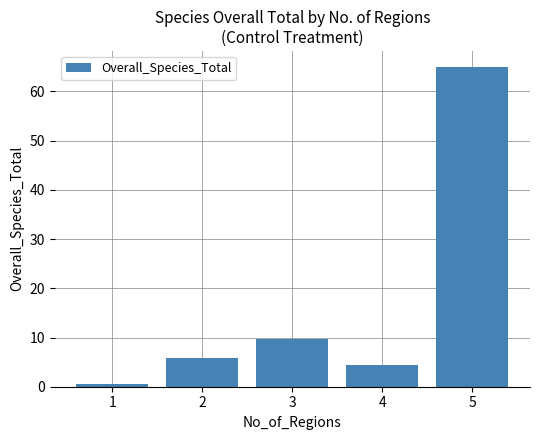

Where does the data first go above 5?

2